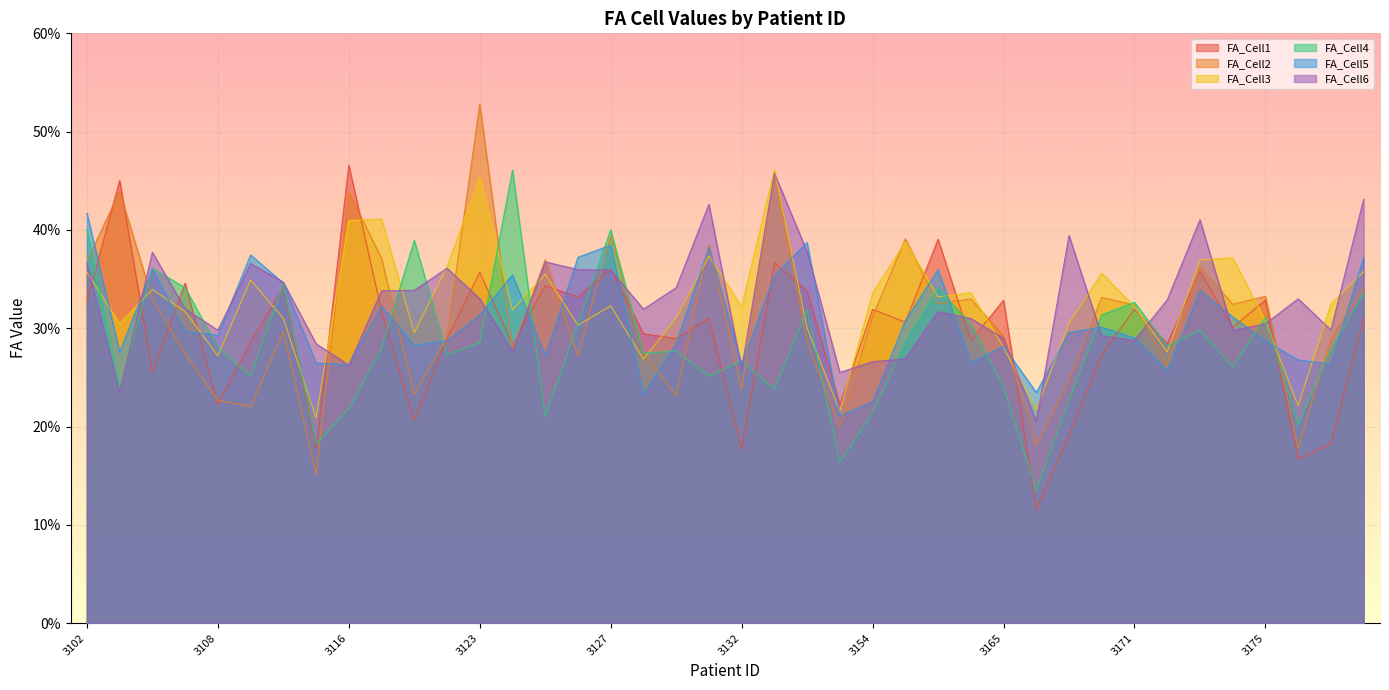

List the labels in order of FA_Cell2 value, largest first.

3123, 3134, 3105, 3116, 3127, 3157, 3131, 3118, 3125, 3102, 3173, 3179, 3175, 3169, 3161, 3106, 3160, 3174, 3171, 3154, 3113, 3165, 3120, 3178, 3150, 3124, 3128, 3107, 3126, 3172, 3168, 3132, 3119, 3130, 3108, 3111, 3151, 3166, 3176, 3114